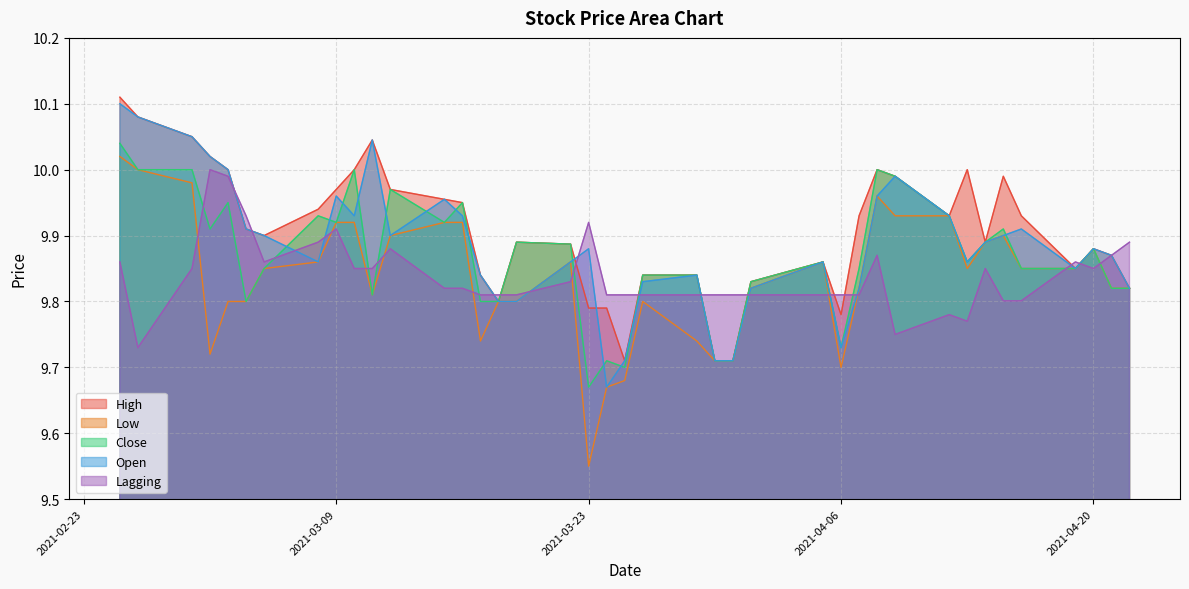

Count the number of data series in this chart.

5